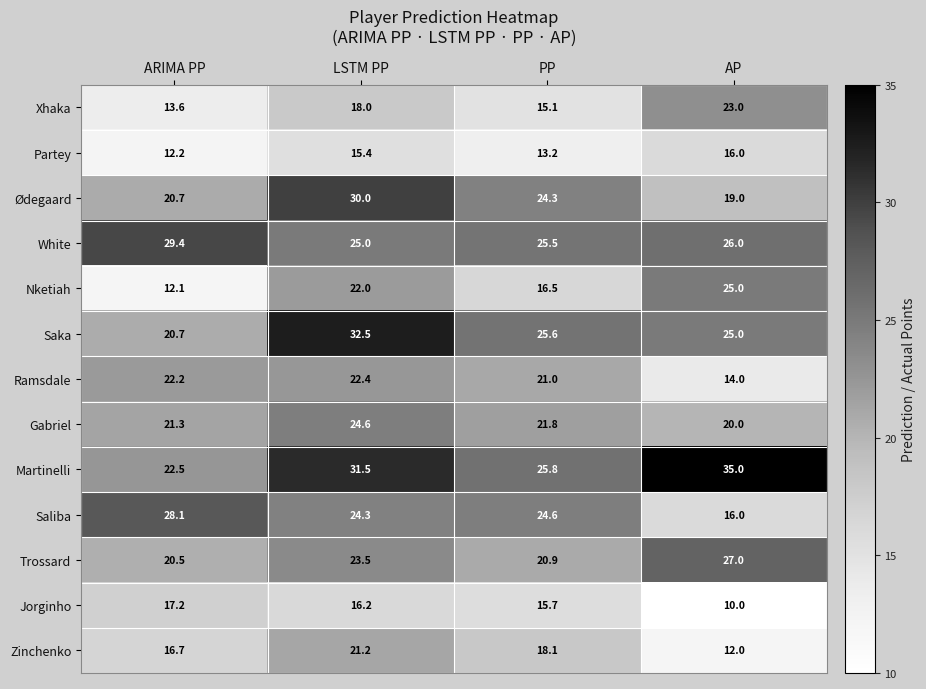

The Ødegaard series shows 11.7 at AP. True or false?

False